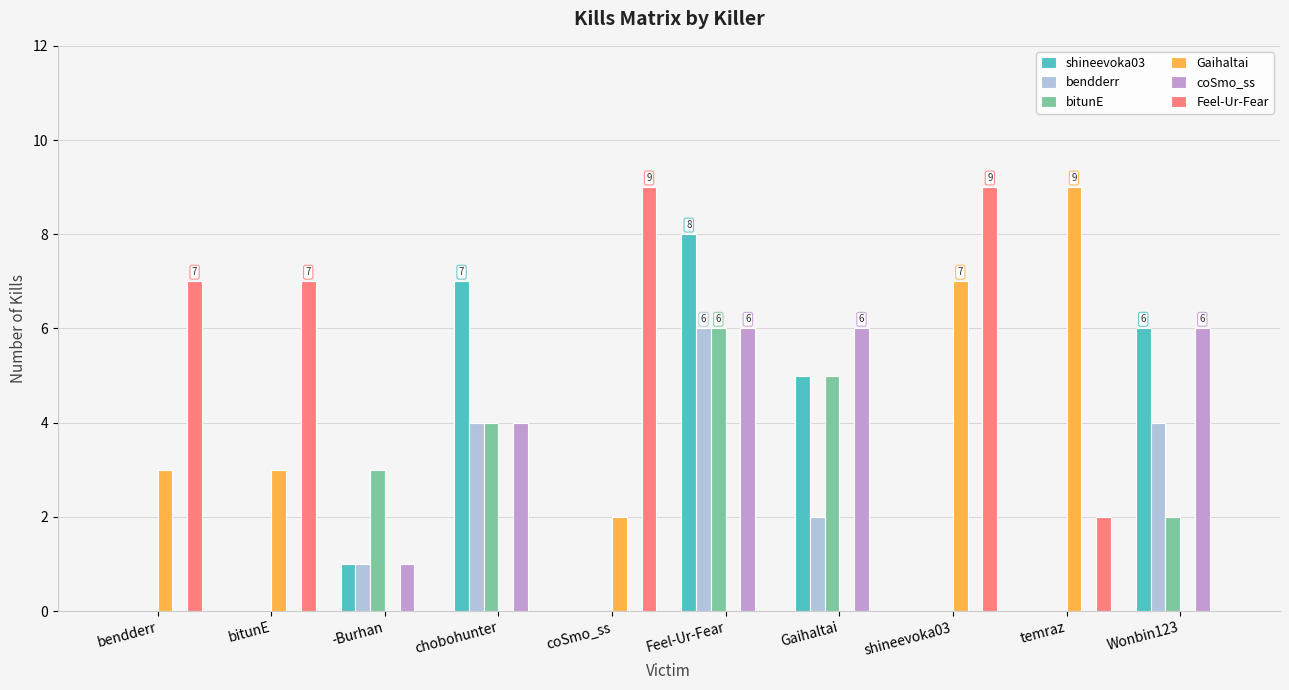

What is the sum of all Gaihaltai values?

24